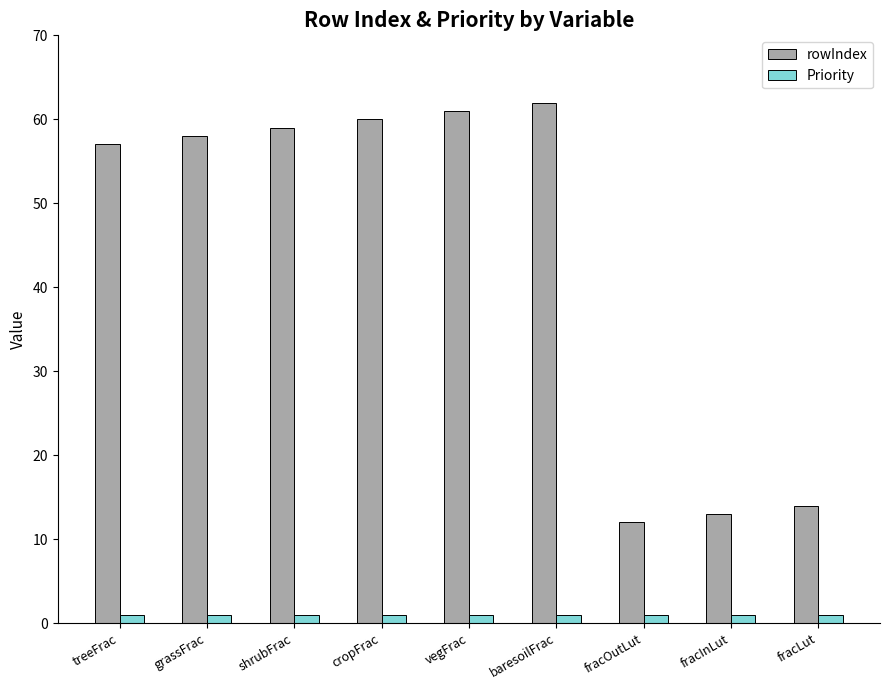

Is the value of rowIndex at shrubFrac greater than the value of Priority at fracOutLut?

Yes